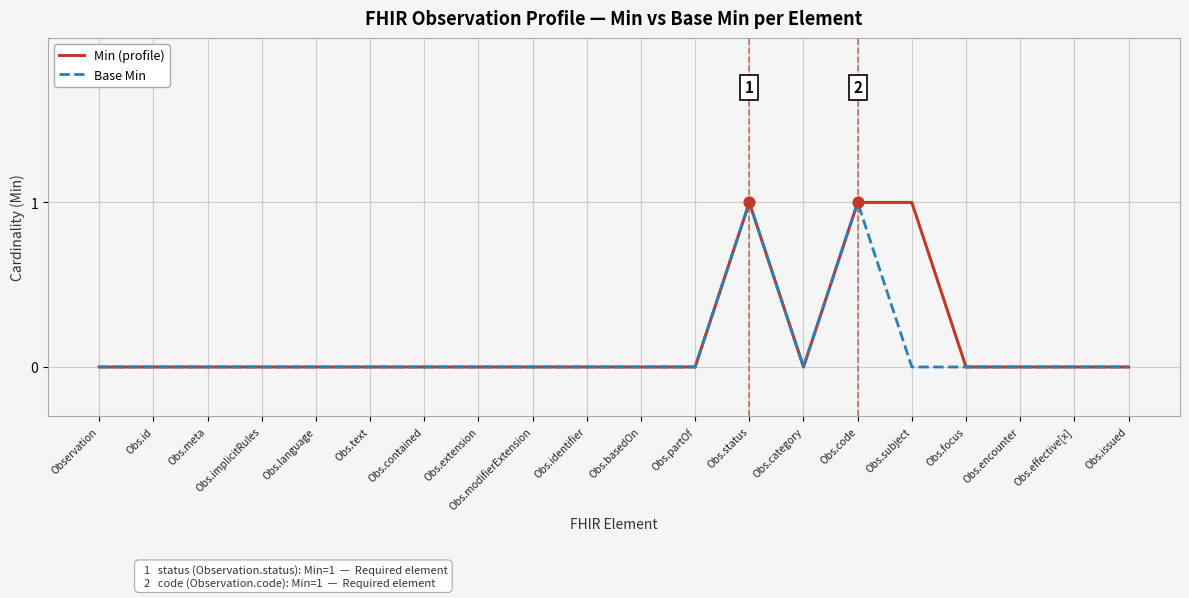

Which series has the largest total across all categories?

Min (profile)